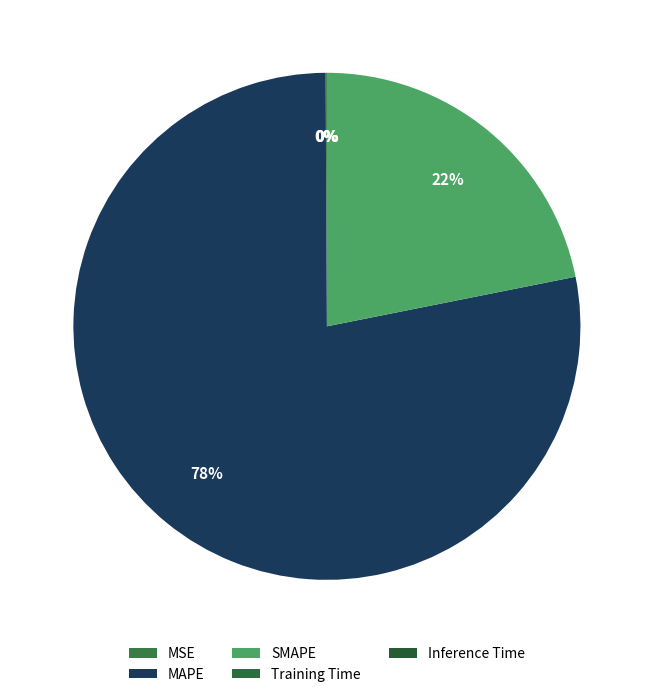

To the nearest percent, what is the average slice percentage?

20%